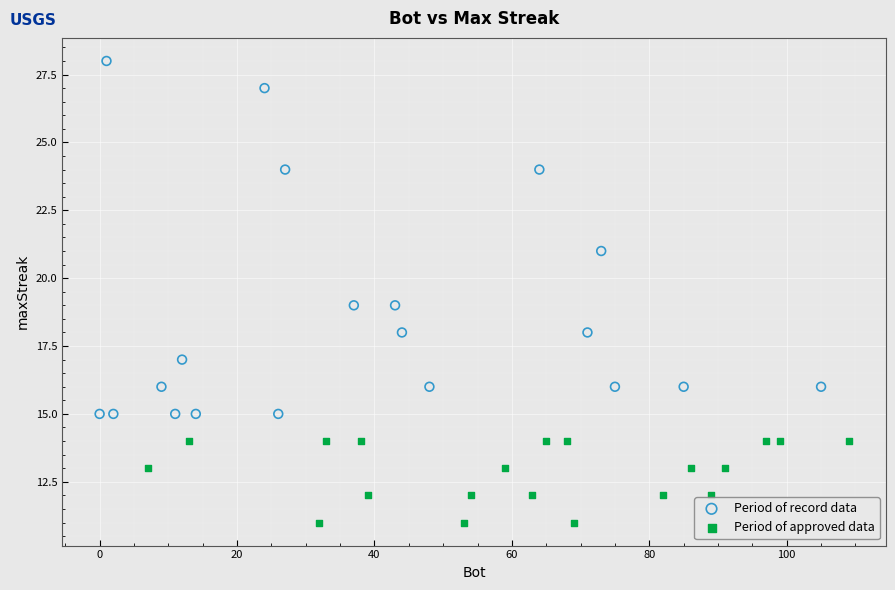

Which series reaches the minimum Y coordinate?

Period of approved data